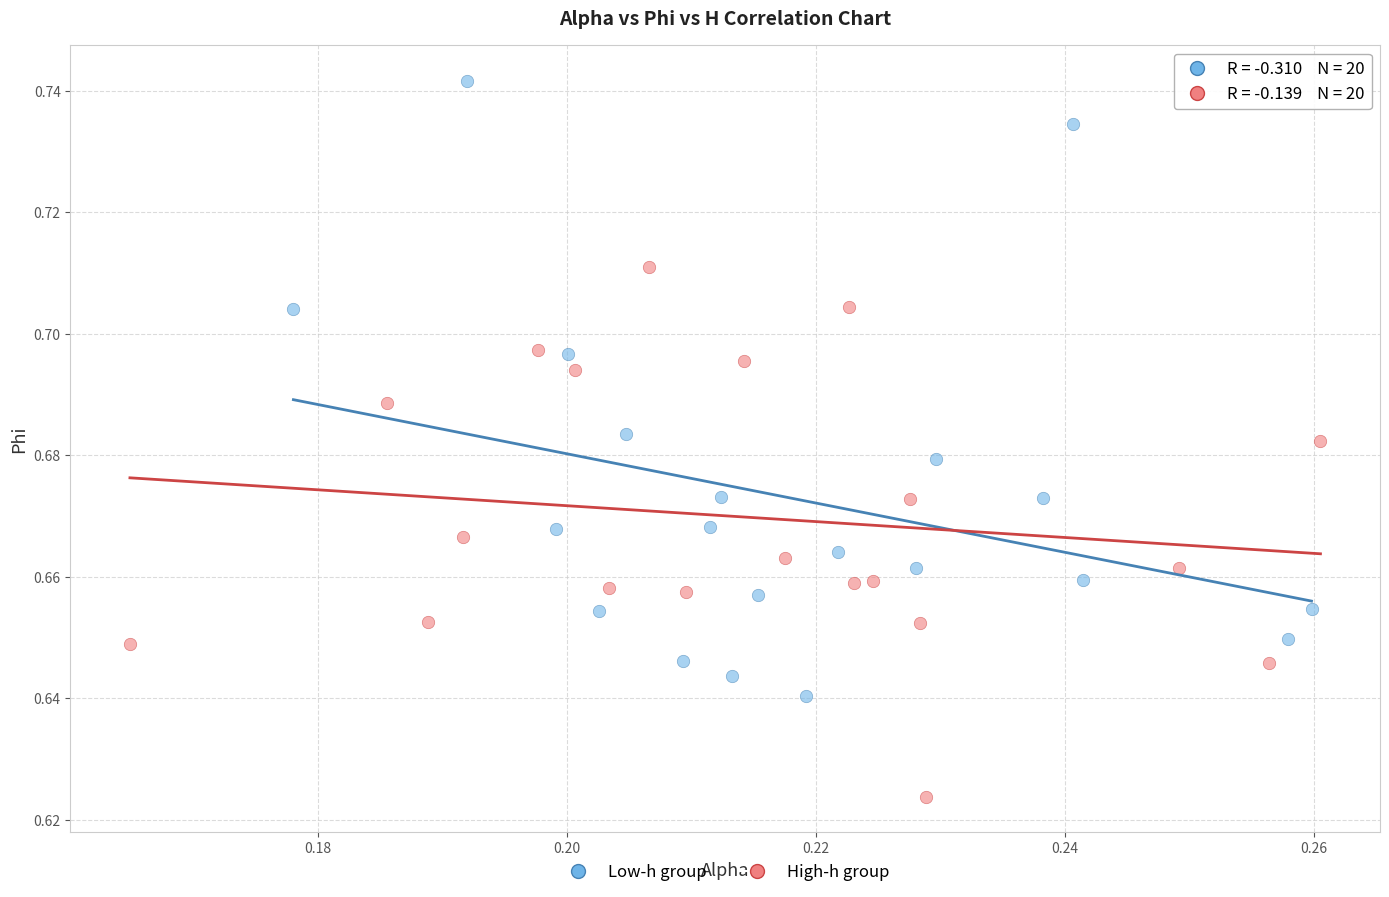

Which series contains the lowest Y value?

High-h group